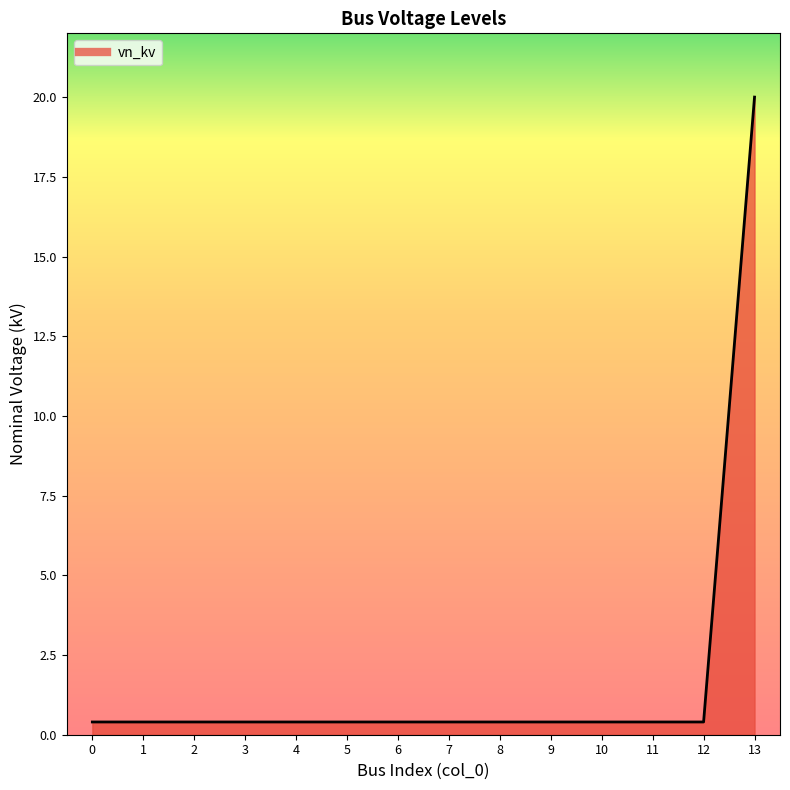

True or false: the data shows 0.4 at 5.

True